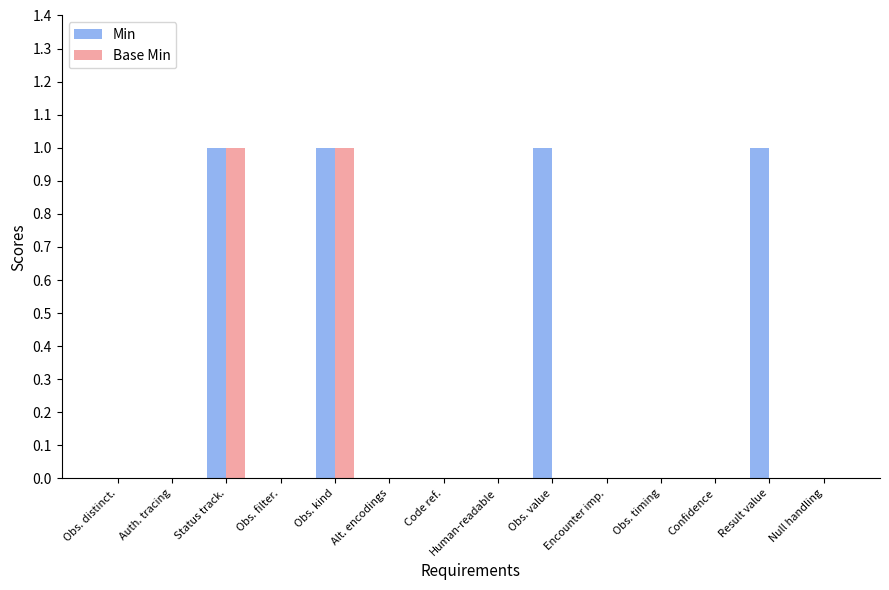

The Base Min series shows 1 at Confidence. True or false?

False